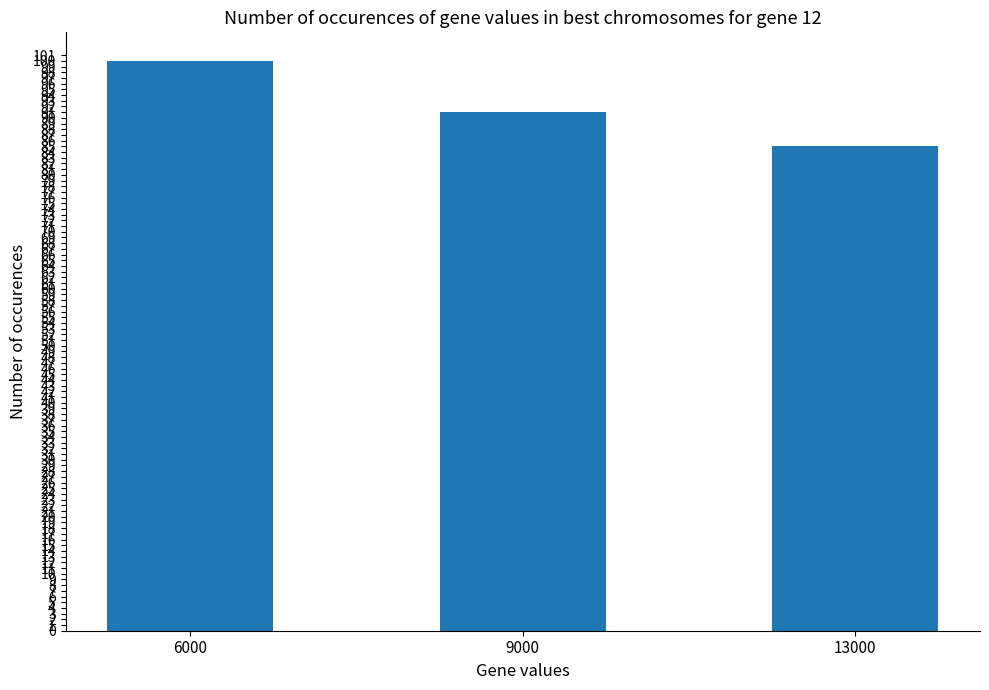

Are the bars grouped side by side (vs. stacked)?

No